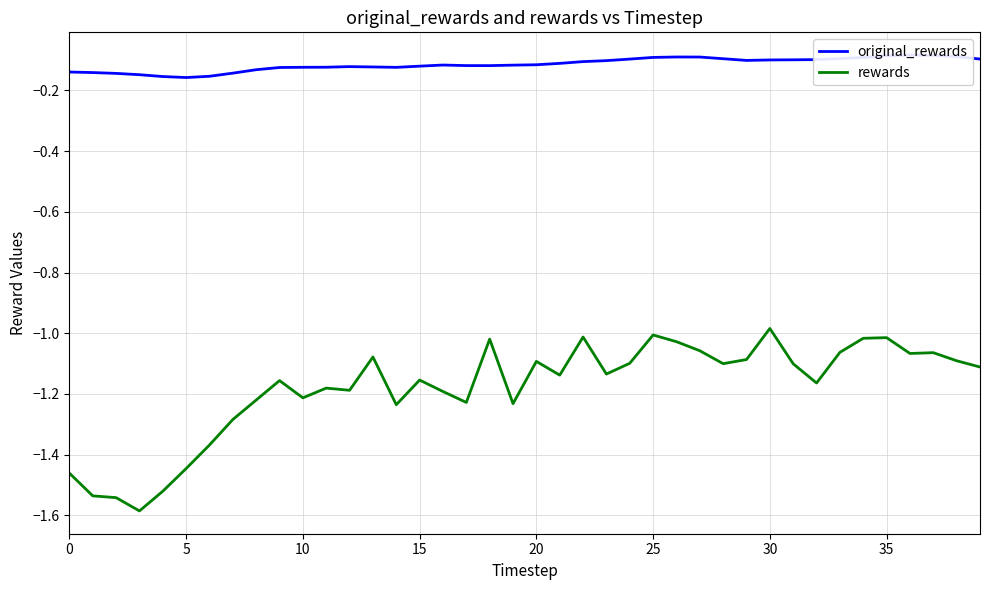

At which label is rewards closest to -1?

25